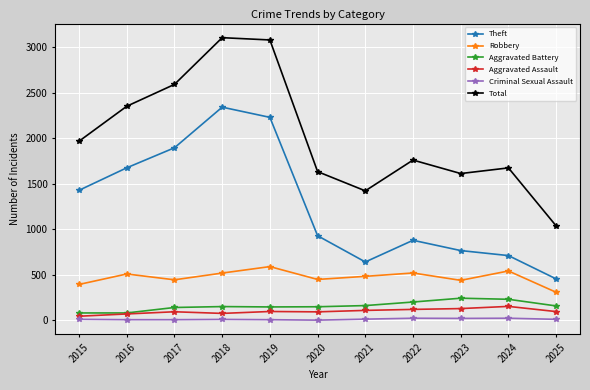

What is the difference between the Aggravated Assault values at 2020 and 2015?

48